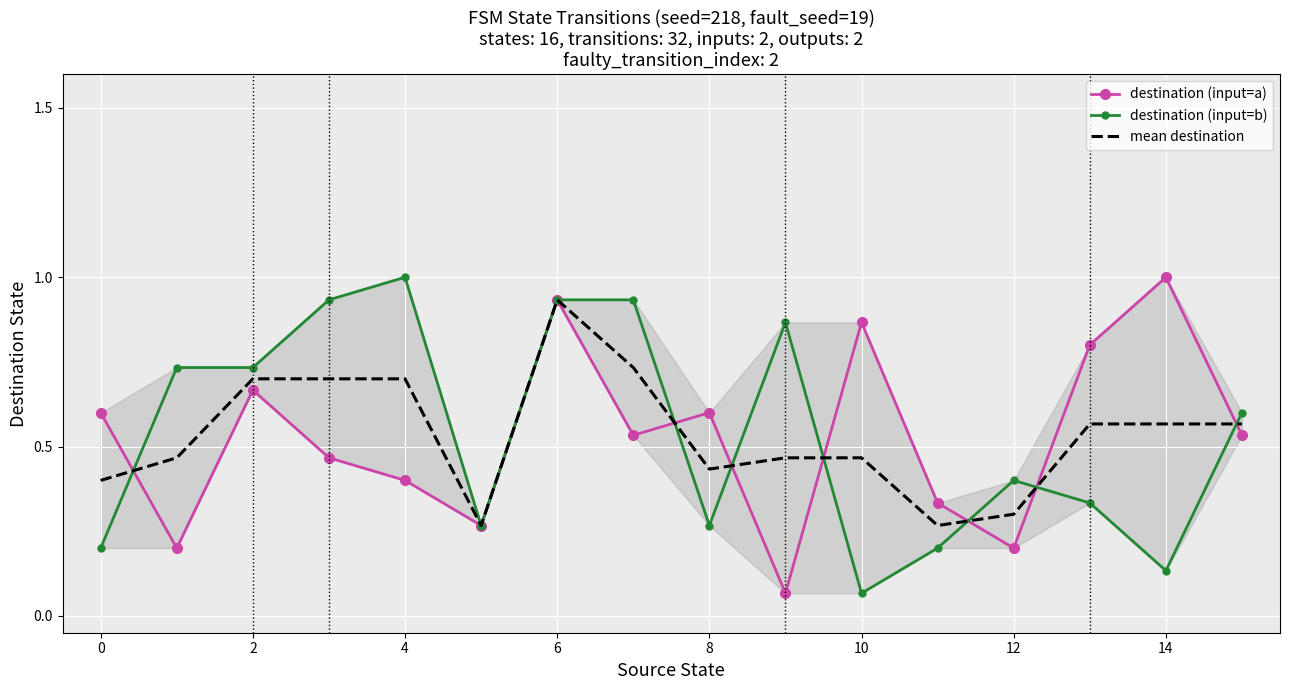

Reading left to right, transcribe all the data shown in this chart.

destination (input=a): 0.6	0.2	0.7	0.5	0.4	0.3	0.9	0.5	0.6	0.1	0.9	0.3	0.2	0.8	1.0	0.5
destination (input=b): 0.2	0.7	0.7	0.9	1.0	0.3	0.9	0.9	0.3	0.9	0.1	0.2	0.4	0.3	0.1	0.6
mean destination: 0.4	0.5	0.7	0.7	0.7	0.3	0.9	0.7	0.4	0.5	0.5	0.3	0.3	0.6	0.6	0.6